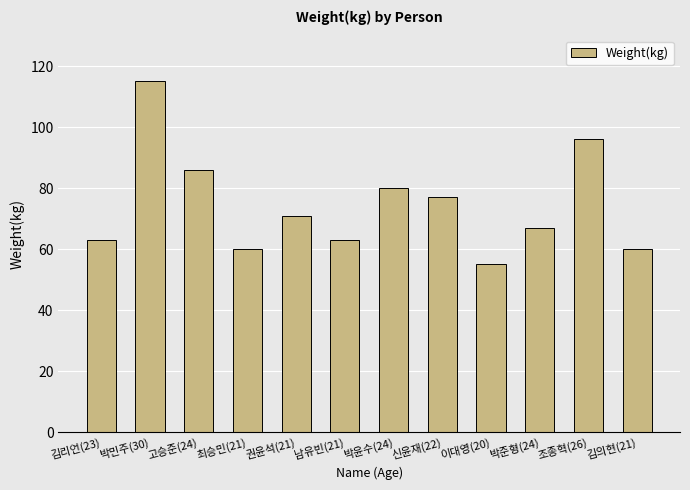

How many categories are shown in the chart?

12